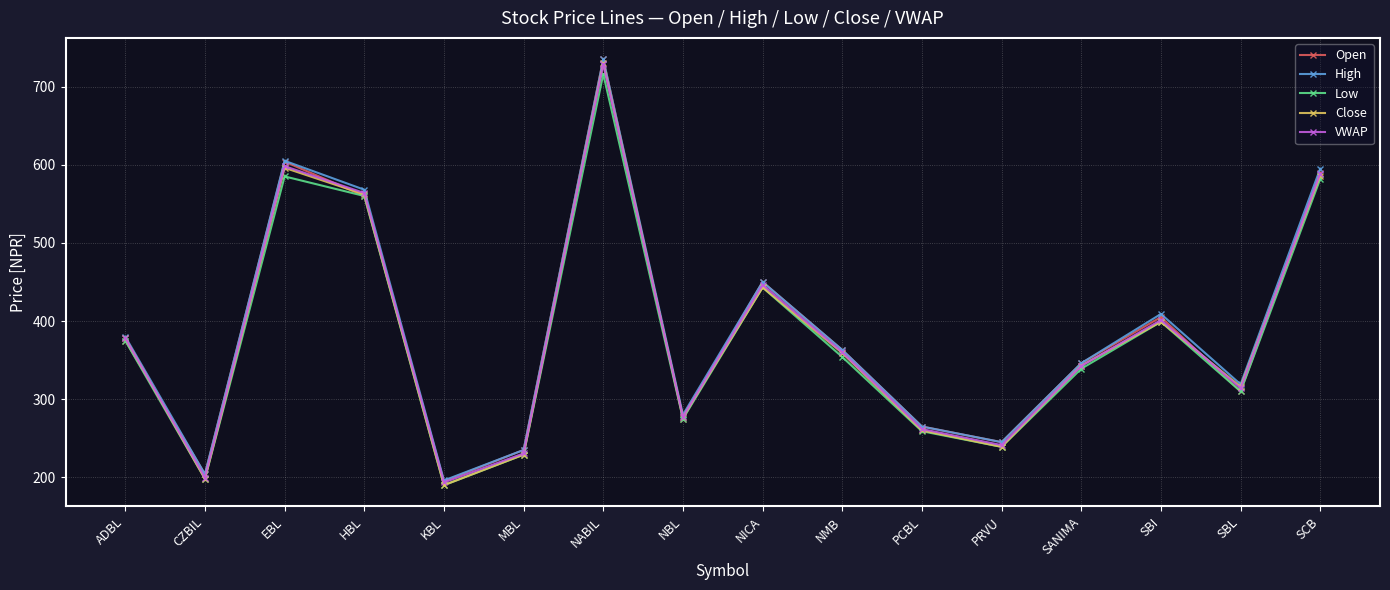

At which category does the chart reach its peak across all series?

NABIL